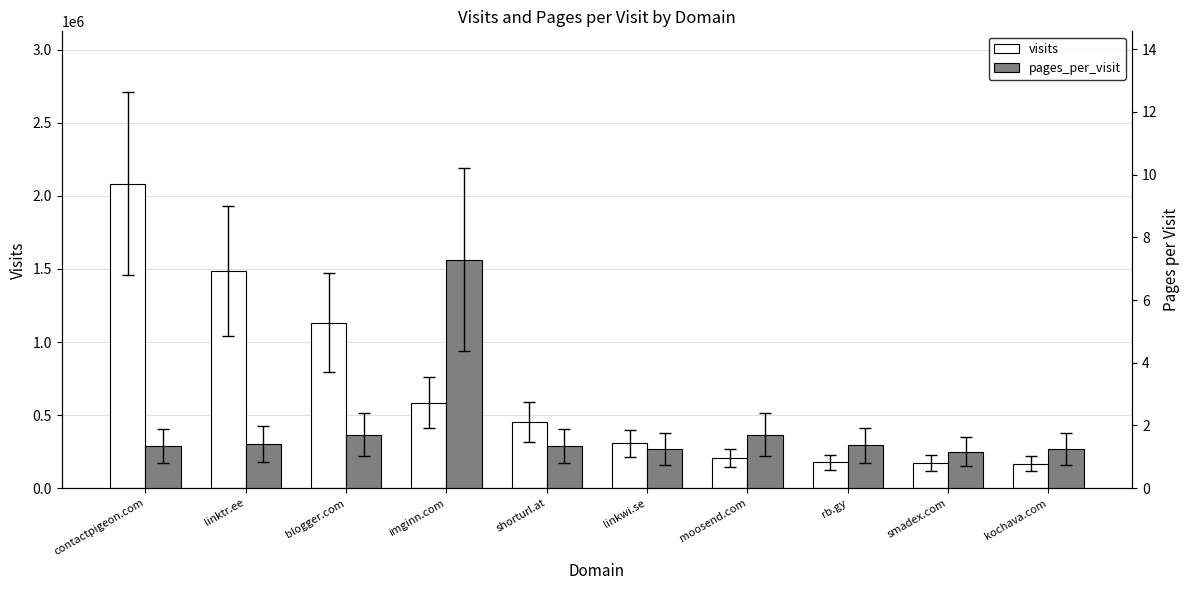

What is the maximum value shown in the chart?

2083836.0